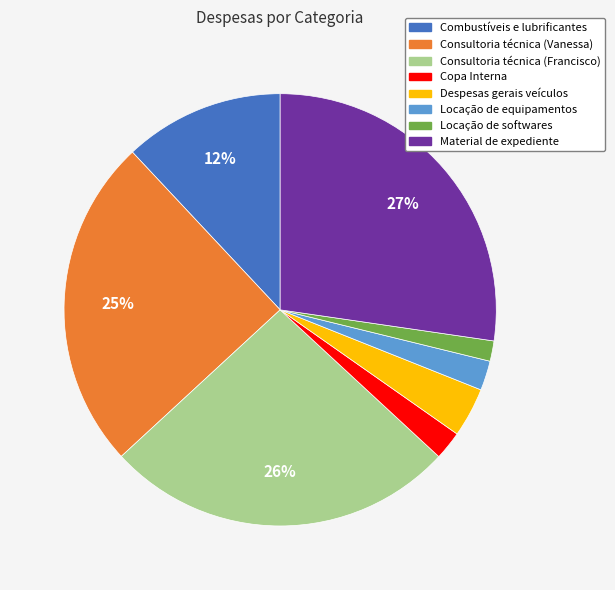

To the nearest percent, what is the difference between the Consultoria técnica (Vanessa) and Material de expediente slice percentages?

2%